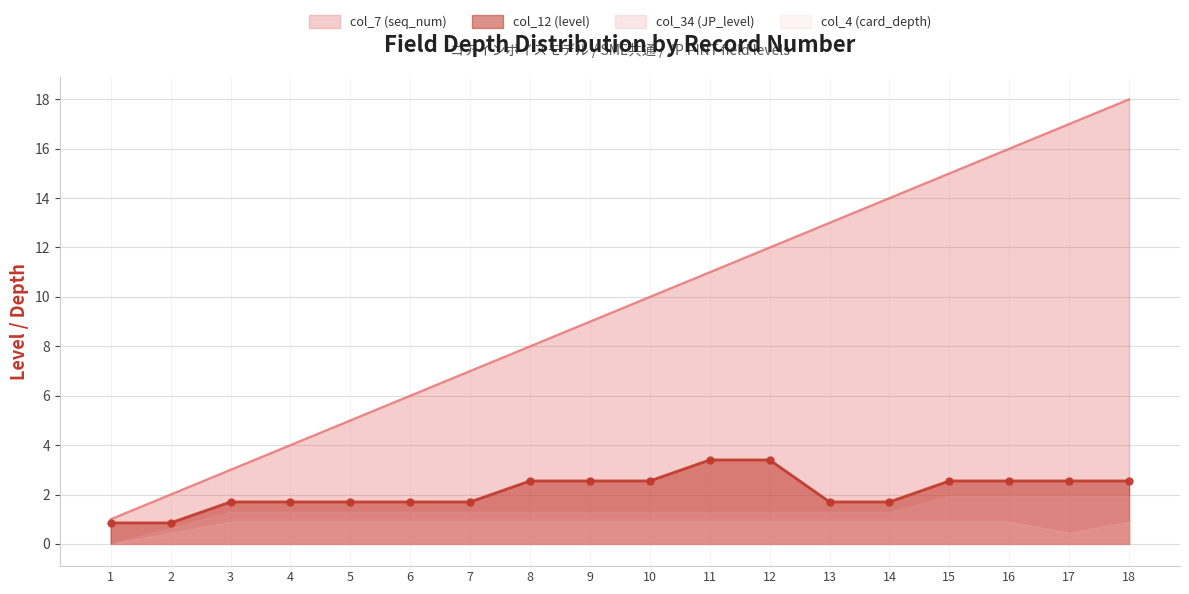

What is the difference between the col_12 (level) values at 15 and 1?

1.7